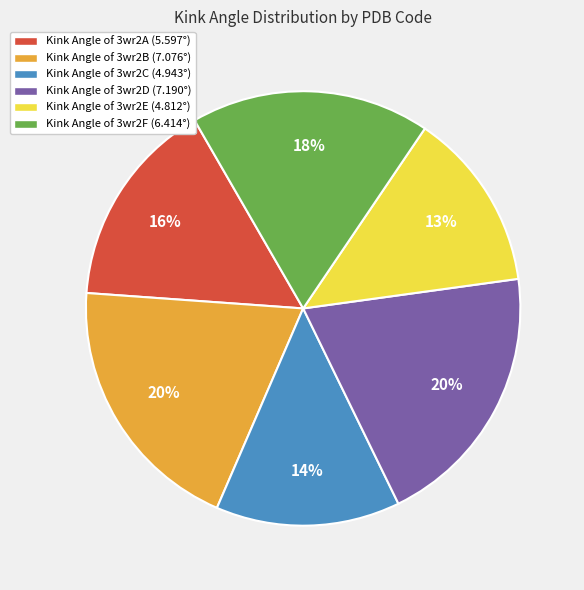

Does any single category account for the majority?

No